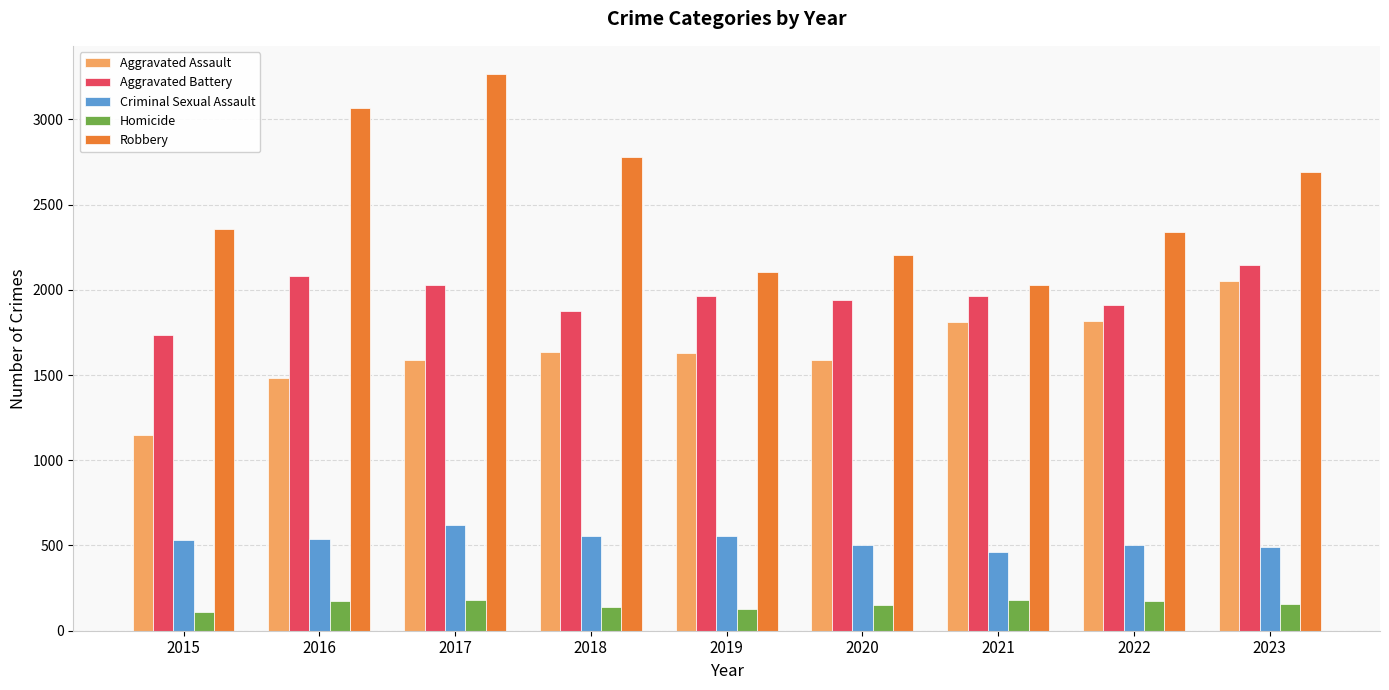

What is the maximum value for Aggravated Battery?

2146